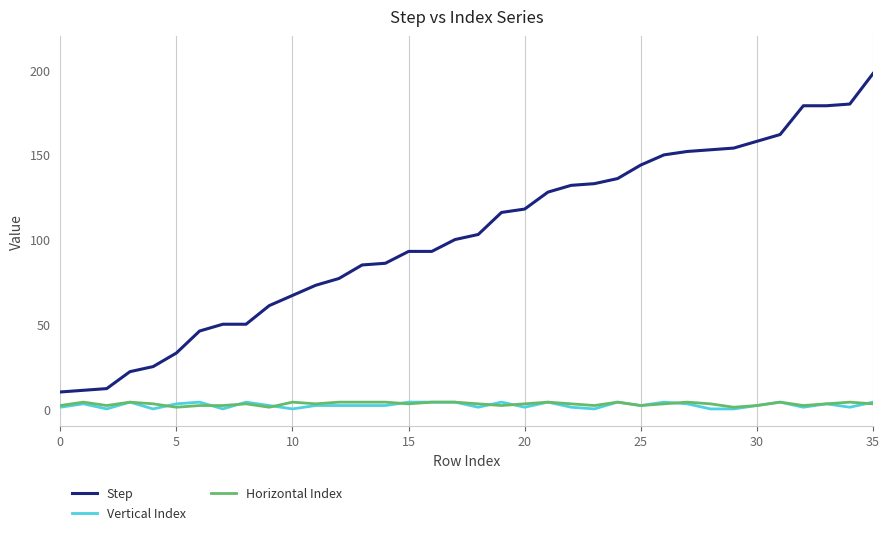

True or false: Step and Vertical Index cross at least once.

False